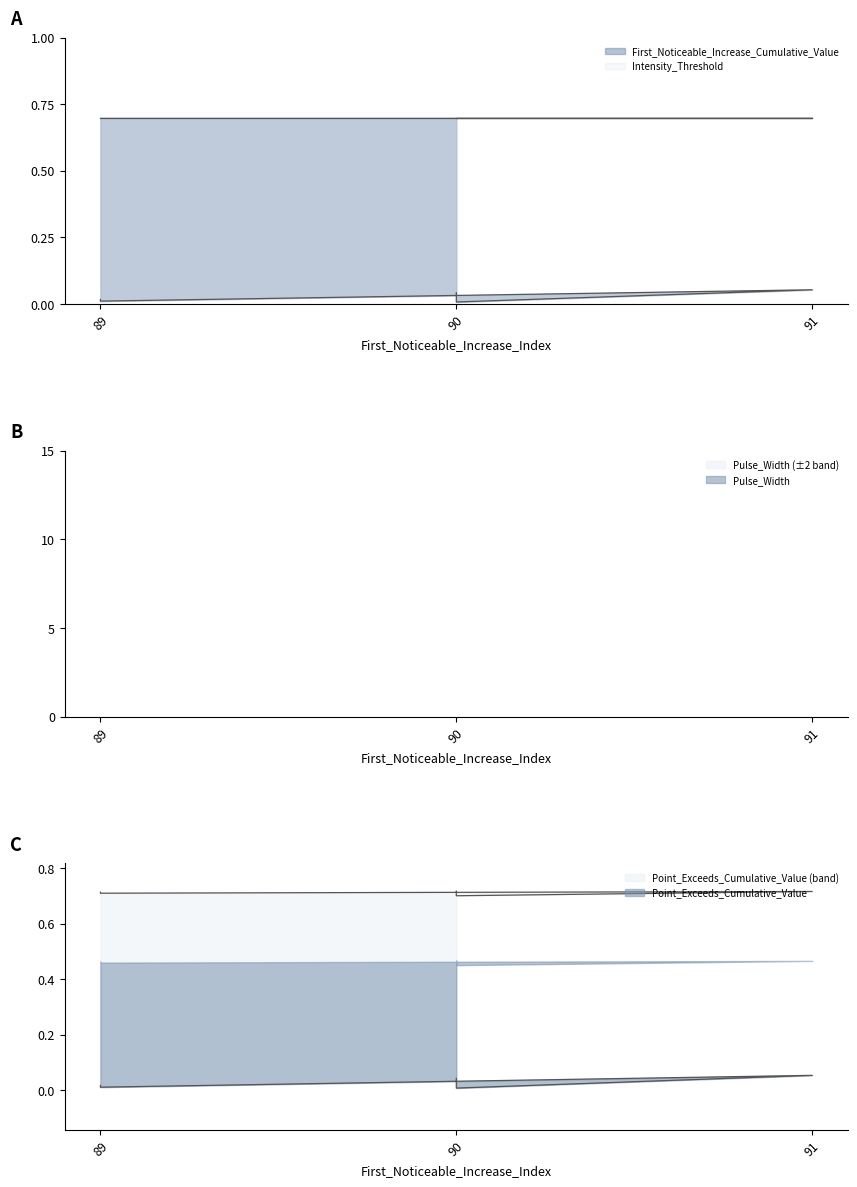

True or false: Pulse_Width and First_Noticeable_Increase_Cumulative_Value intersect in this chart.

False